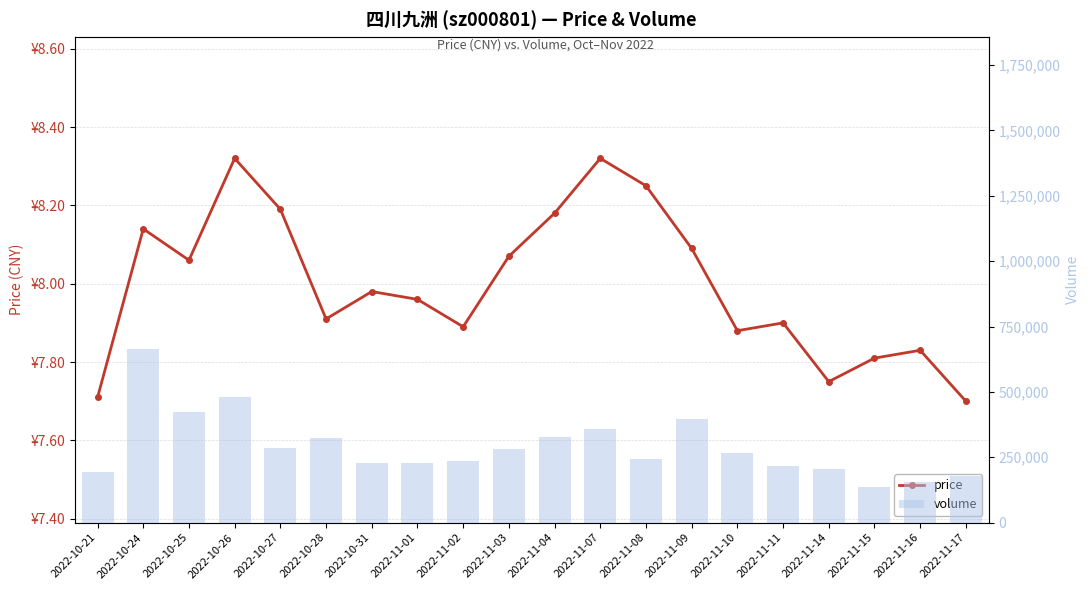

Reading left to right, list all the values displayed in this chart.

price: 2022-10-21=7.7	2022-10-24=8.1	2022-10-25=8.1	2022-10-26=8.3	2022-10-27=8.2	2022-10-28=7.9	2022-10-31=8.0	2022-11-01=8.0	2022-11-02=7.9	2022-11-03=8.1	2022-11-04=8.2	2022-11-07=8.3	2022-11-08=8.2	2022-11-09=8.1	2022-11-10=7.9	2022-11-11=7.9	2022-11-14=7.8	2022-11-15=7.8	2022-11-16=7.8	2022-11-17=7.7
volume: 2022-10-21=193953.0	2022-10-24=663467.0	2022-10-25=421680.0	2022-10-26=480413.0	2022-10-27=284027.0	2022-10-28=323781.0	2022-10-31=226597.0	2022-11-01=228943.0	2022-11-02=235054.0	2022-11-03=283000.0	2022-11-04=326835.0	2022-11-07=358882.0	2022-11-08=244669.0	2022-11-09=395140.0	2022-11-10=266019.0	2022-11-11=216988.0	2022-11-14=206984.0	2022-11-15=134877.0	2022-11-16=154988.0	2022-11-17=176587.0